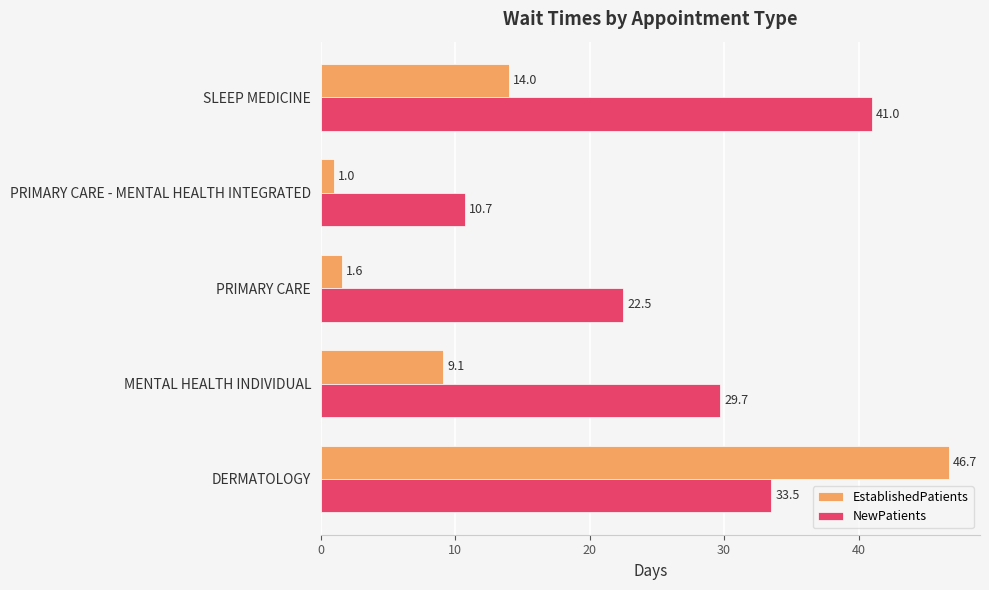

Which category has the highest value in the NewPatients series?

SLEEP MEDICINE